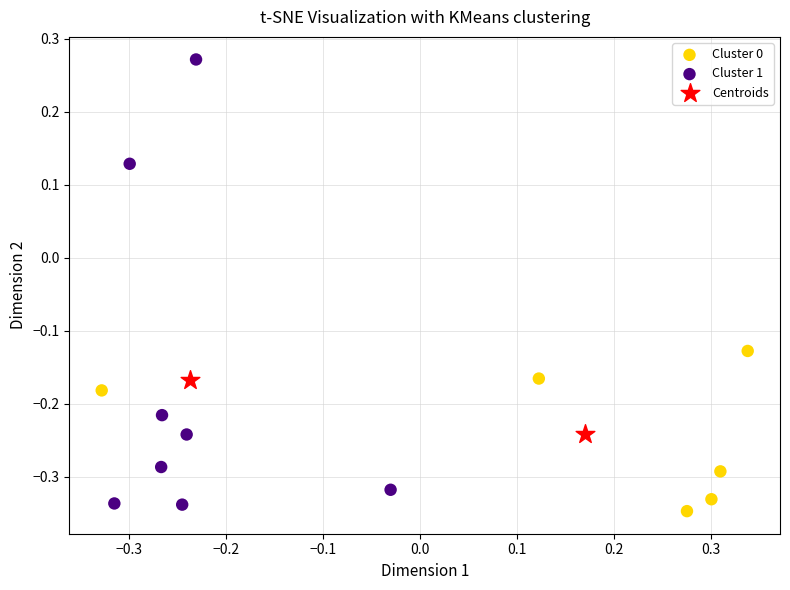

What are all the series names shown in the legend?

Cluster 0, Cluster 1, Centroids